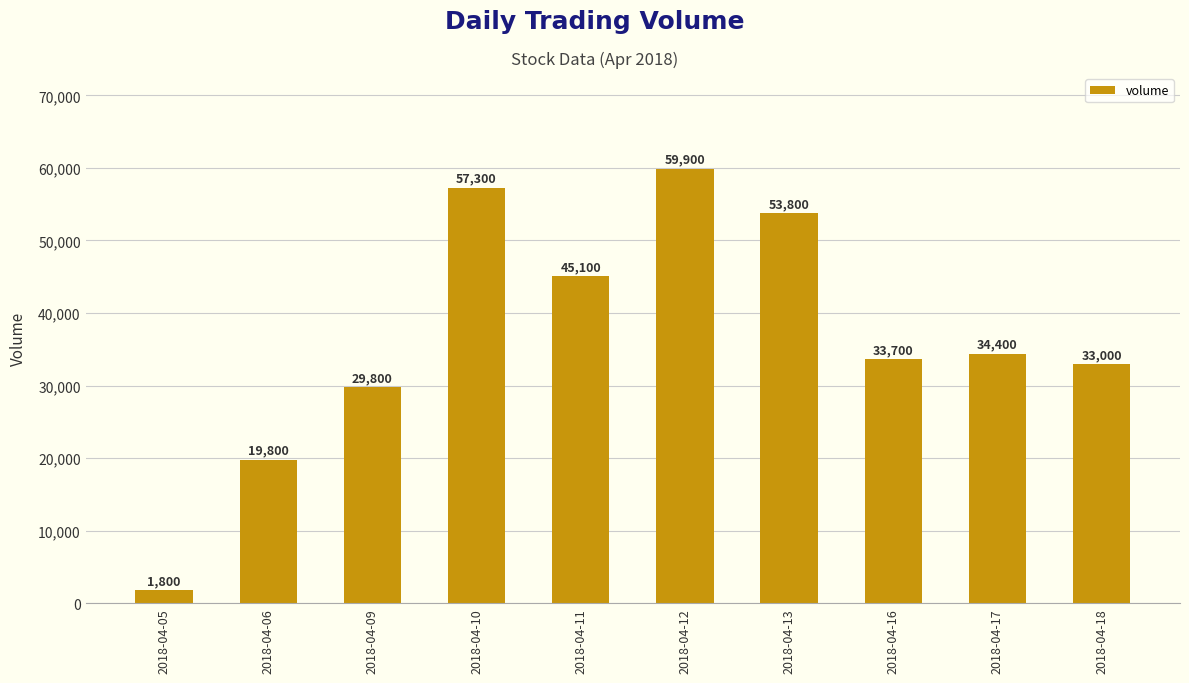

Between 2018-04-12 and 2018-04-09, which is larger?

2018-04-12